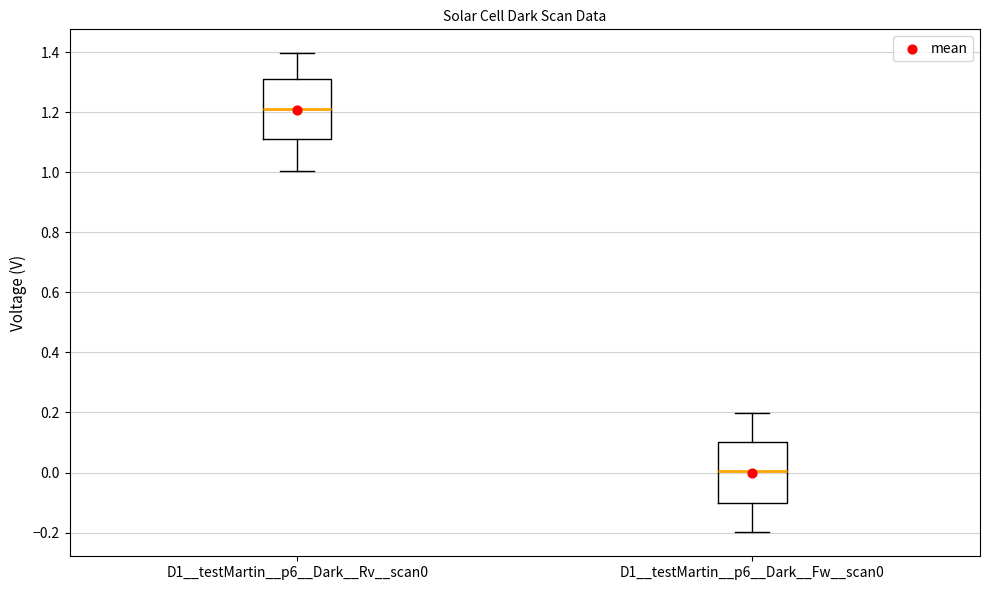

Which box's median line is the highest?

D1__testMartin__p6__Dark__Rv__scan0